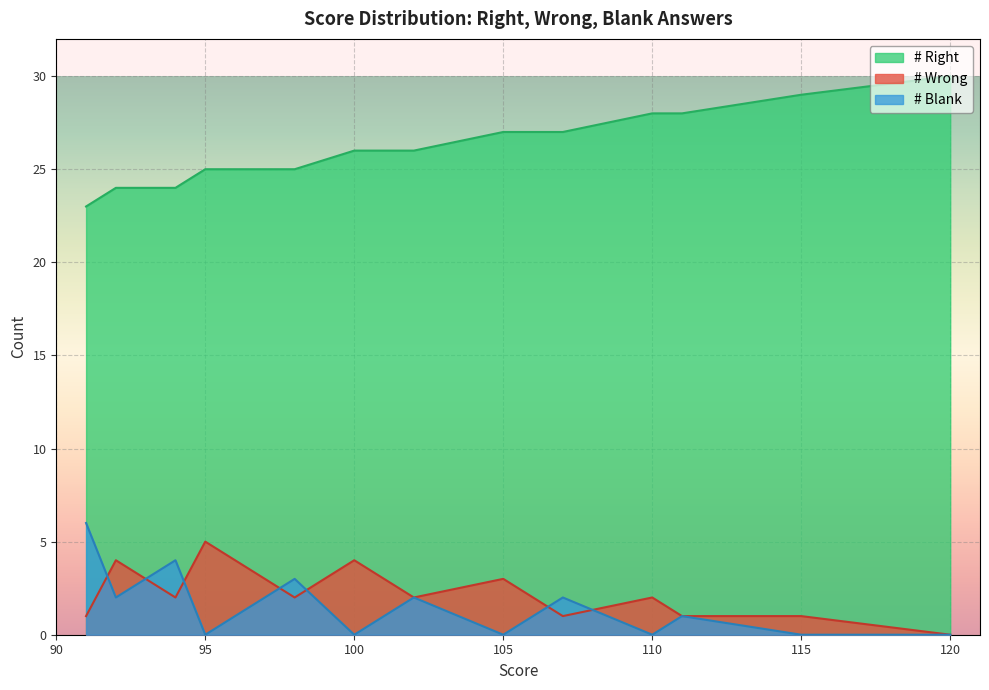

True or false: # Right and # Blank cross at least once.

False